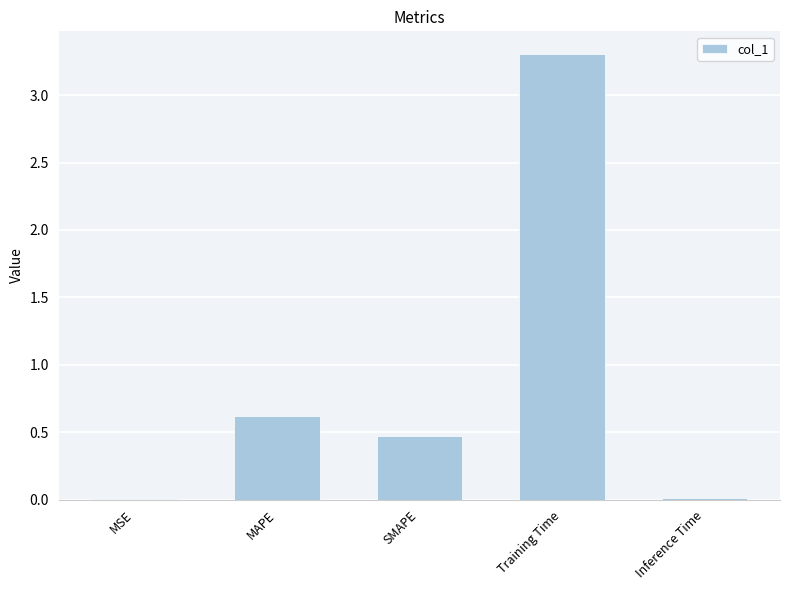

What is the average value?

0.9